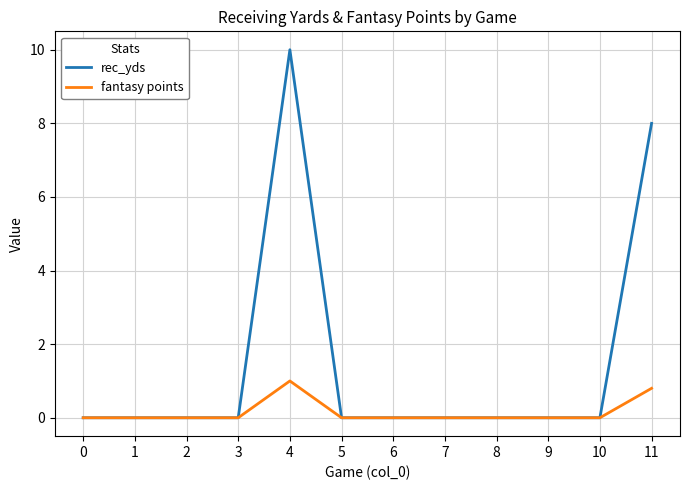

At which category is the sum across all series the highest?

4